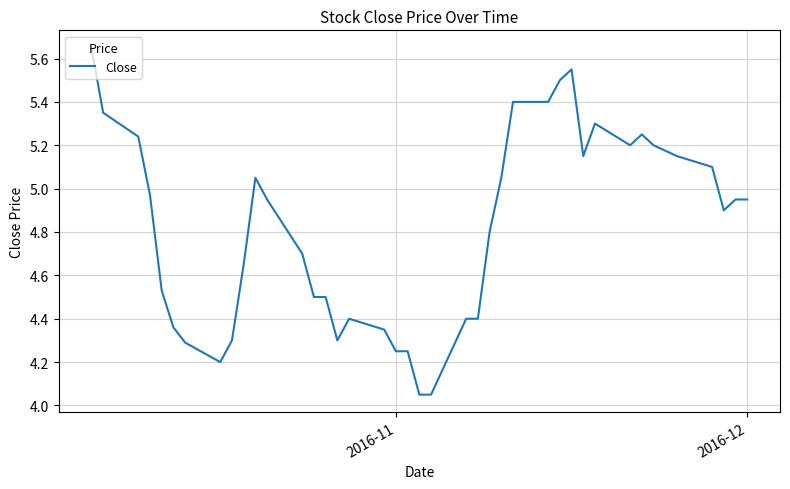

Is this an area chart (filled region under the line)?

No